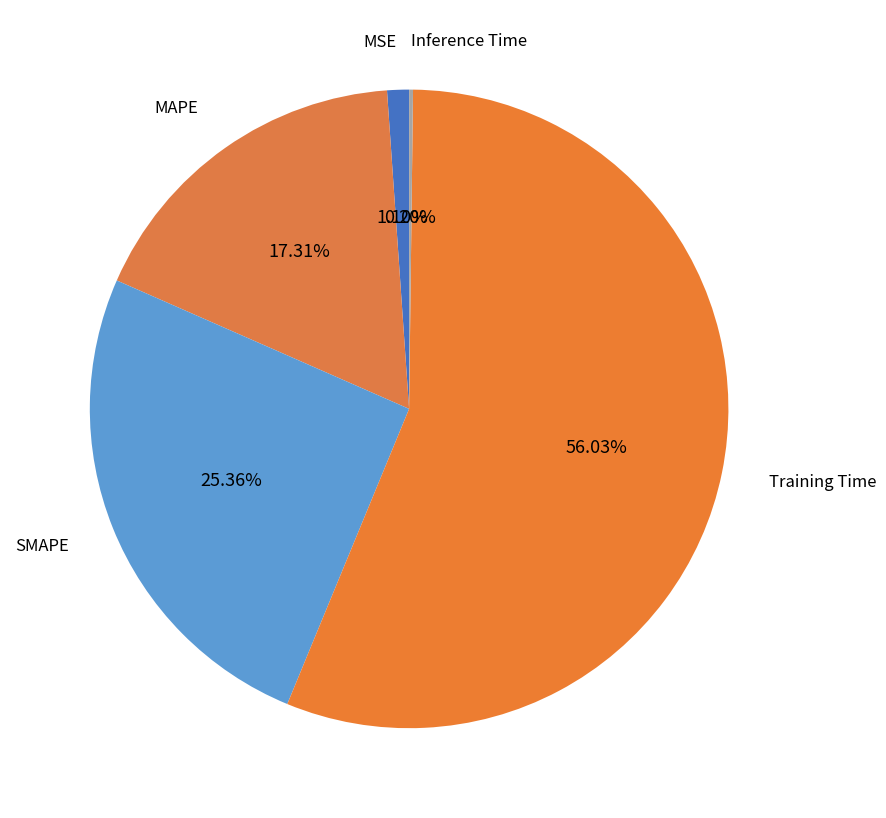

How many segments does this pie chart have?

5